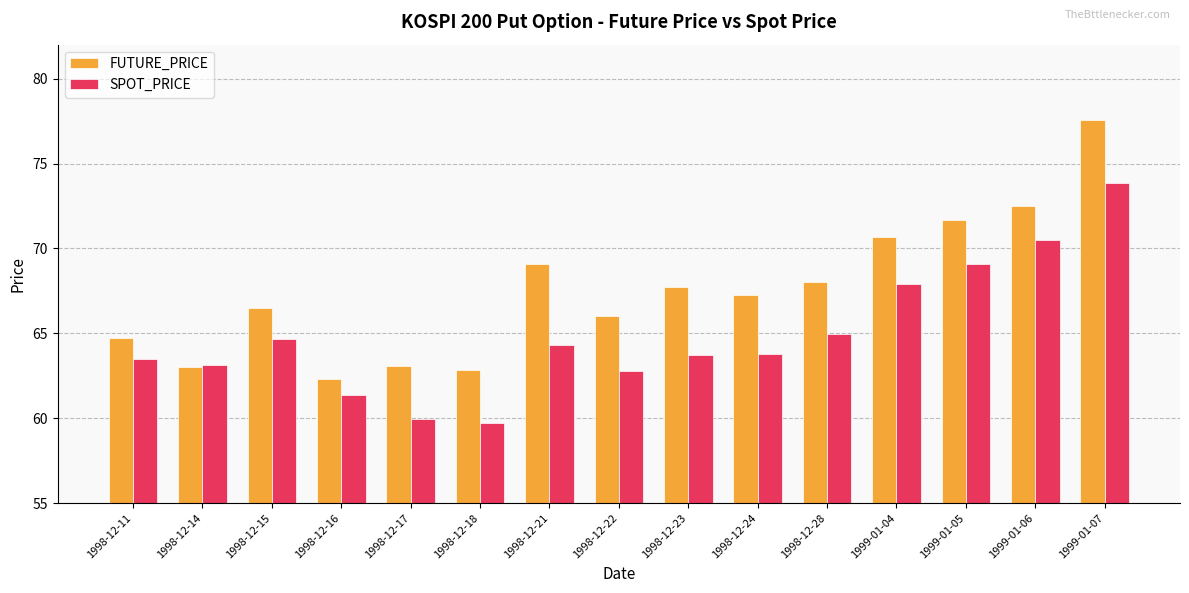

At which label is SPOT_PRICE closest to 66?

1998-12-28